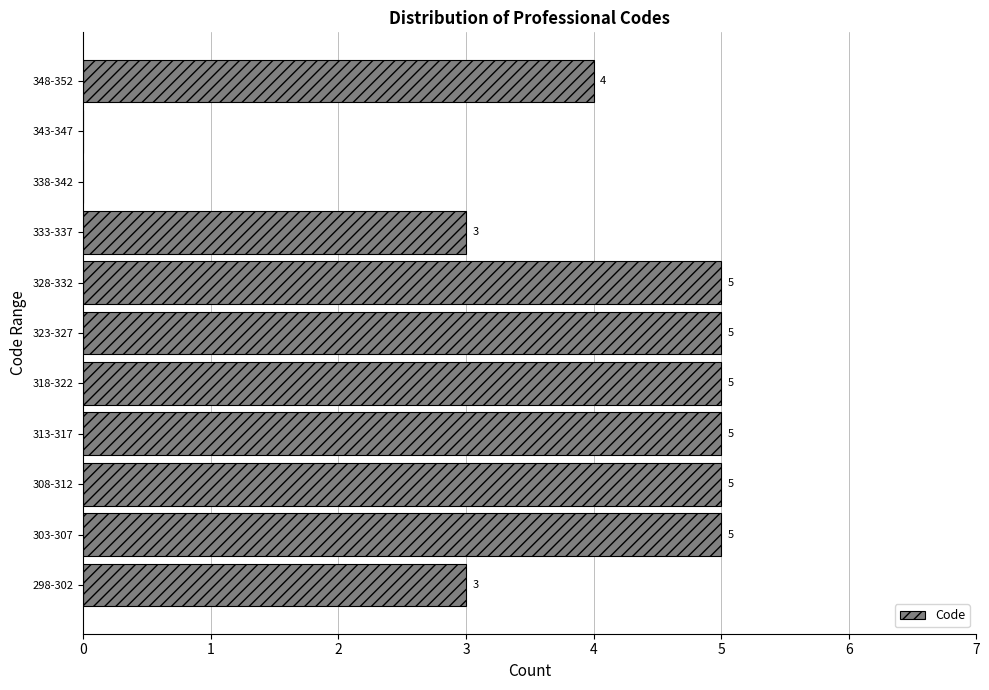

Reading top to bottom, what are all the values shown in this chart?

348-352=4	343-347=0	338-342=0	333-337=3	328-332=5	323-327=5	318-322=5	313-317=5	308-312=5	303-307=5	298-302=3